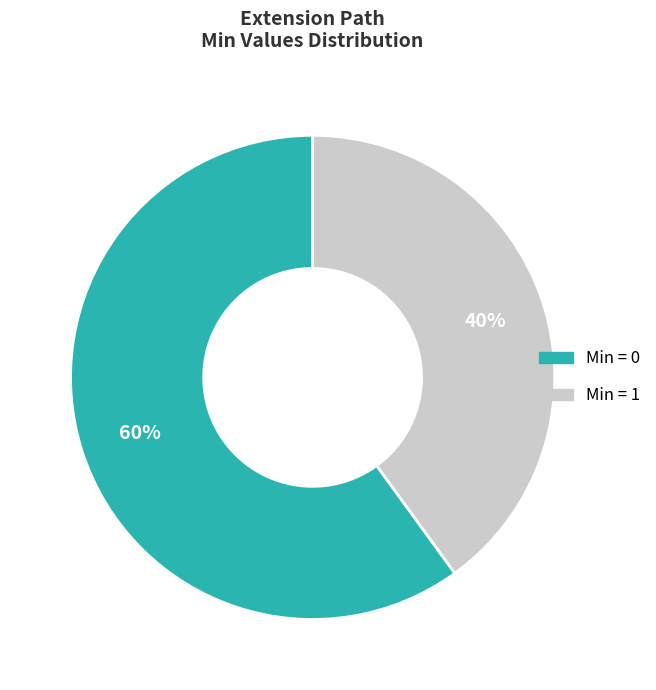

How many slices are in this pie chart?

2